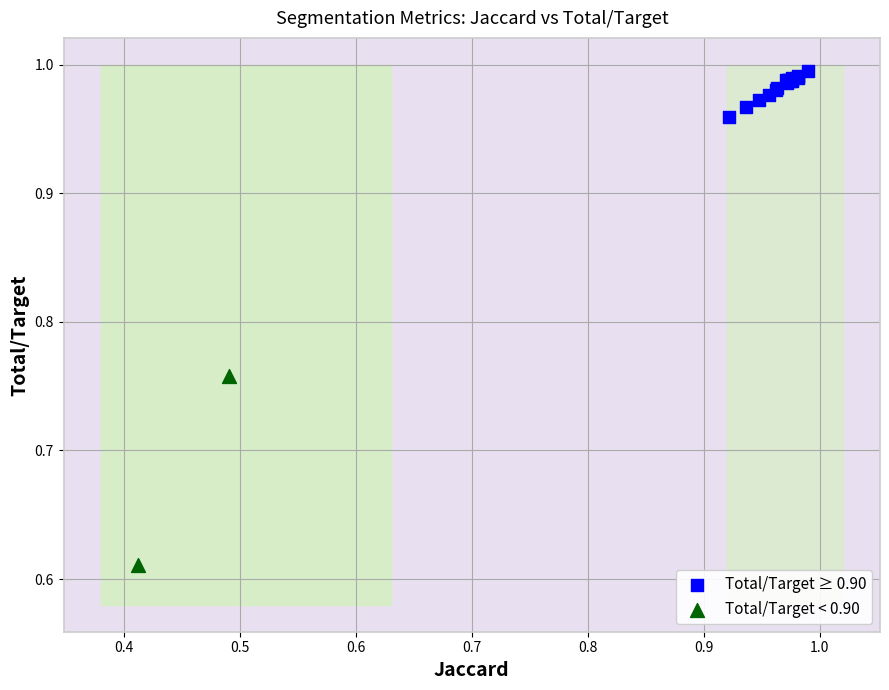

What are all the series names shown in the legend?

Total/Target ≥ 0.90, Total/Target < 0.90